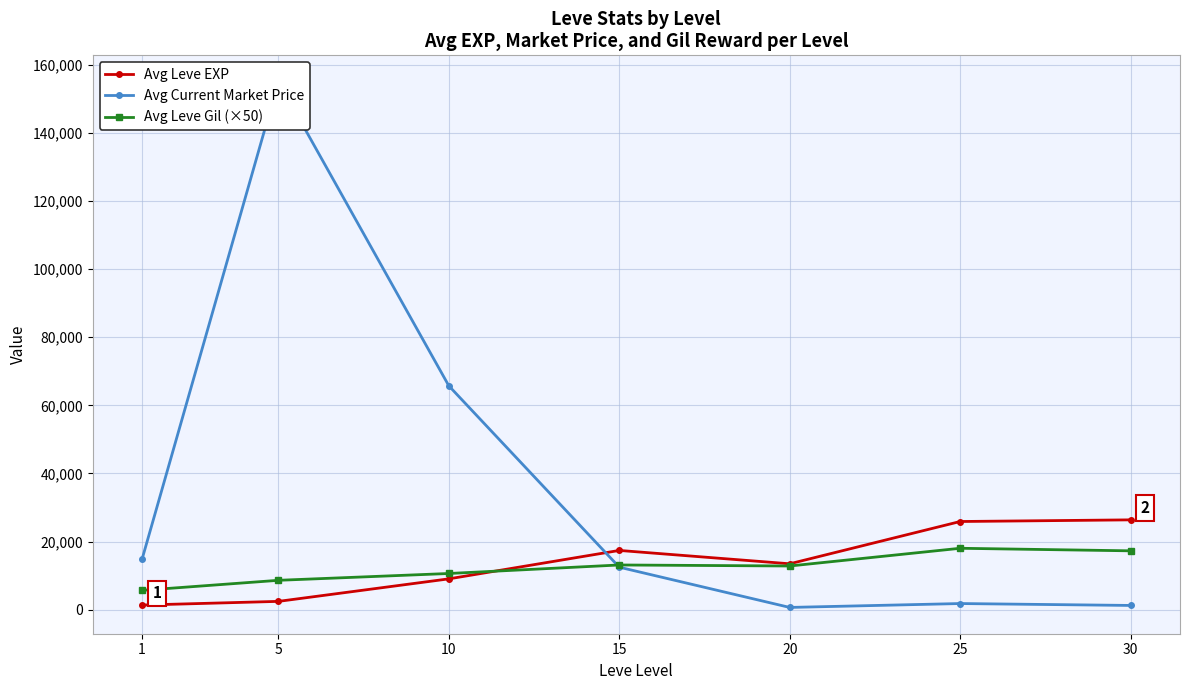

What are all the series names shown in the legend?

Avg Leve EXP, Avg Current Market Price, Avg Leve Gil (×50)